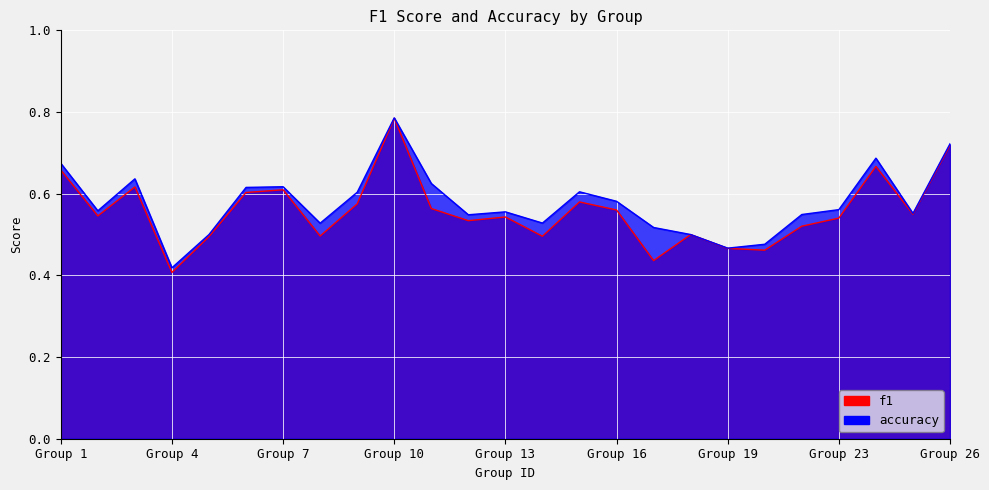

How many lines are shown in the chart?

2